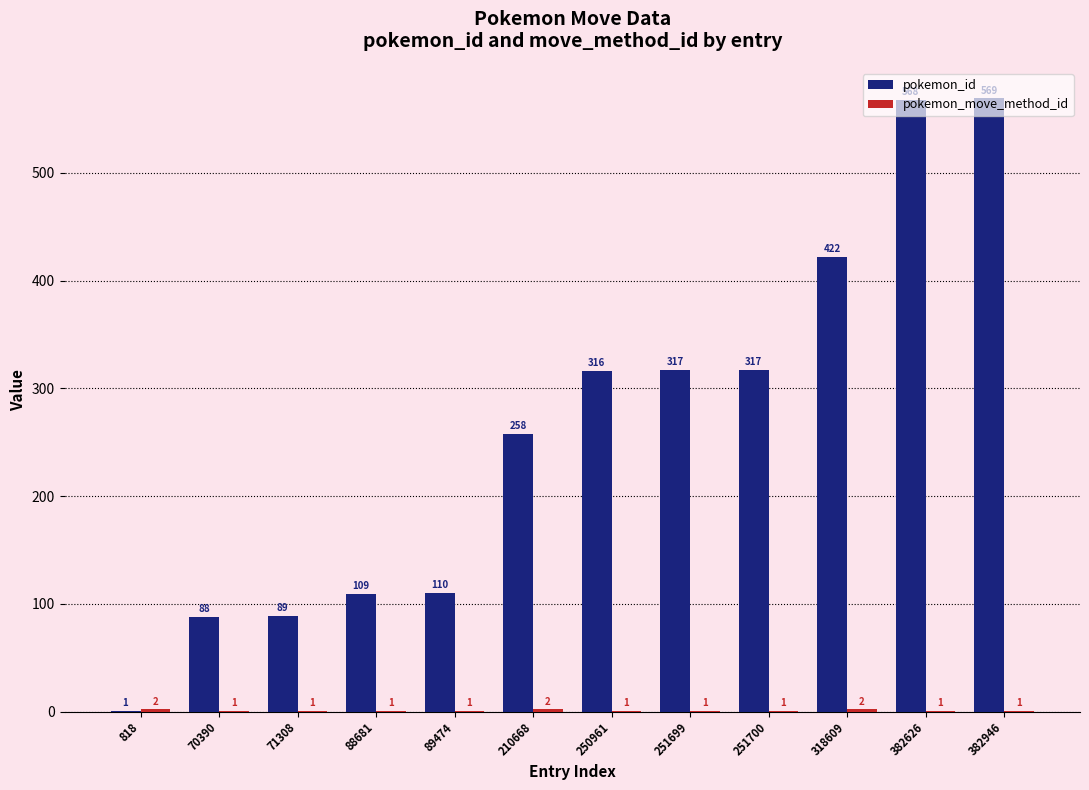

Is it true that pokemon_id equals 569 at 382946?

True